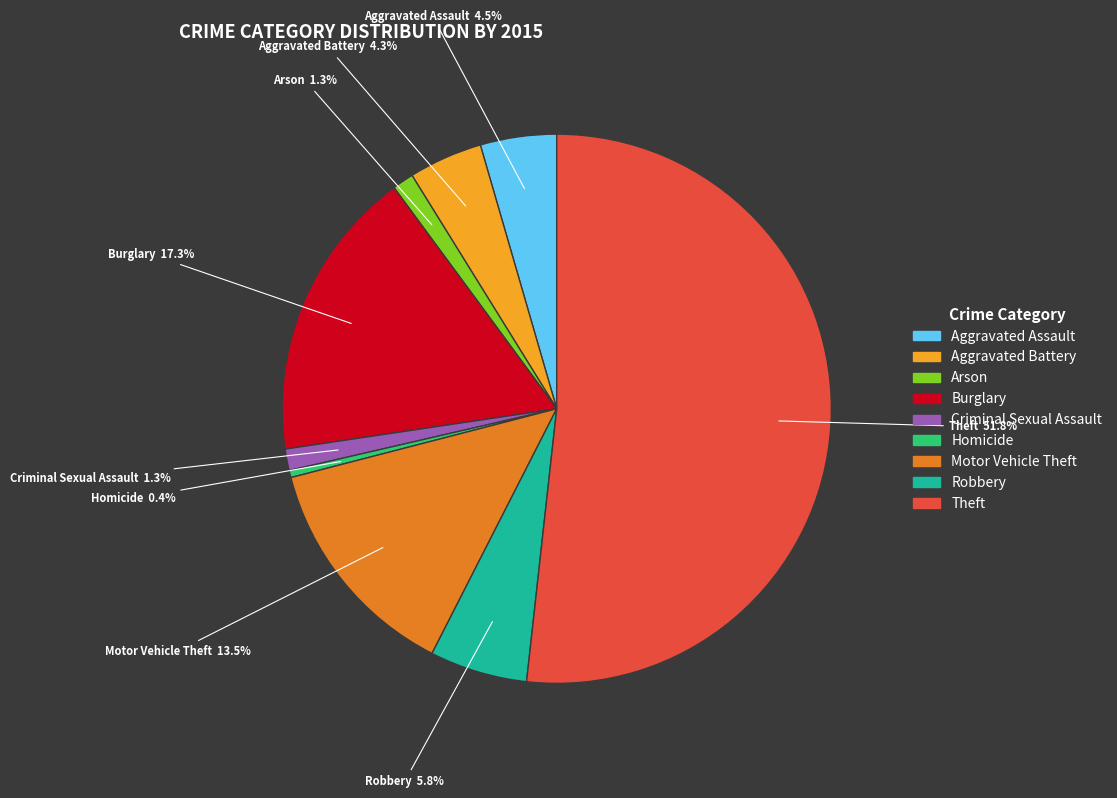

To the nearest percent, what is the difference between the largest and smallest slice percentages?

51%